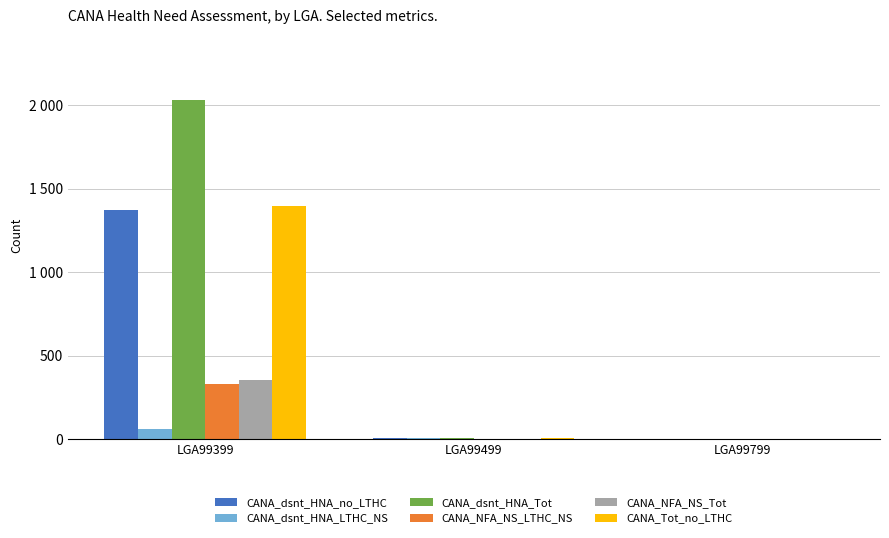

Reading left to right, extract all data points from this chart.

CANA_dsnt_HNA_no_LTHC: 1370	9	0
CANA_dsnt_HNA_LTHC_NS: 60	4	0
CANA_dsnt_HNA_Tot: 2031	9	0
CANA_NFA_NS_LTHC_NS: 328	3	0
CANA_NFA_NS_Tot: 352	3	0
CANA_Tot_no_LTHC: 1398	9	0